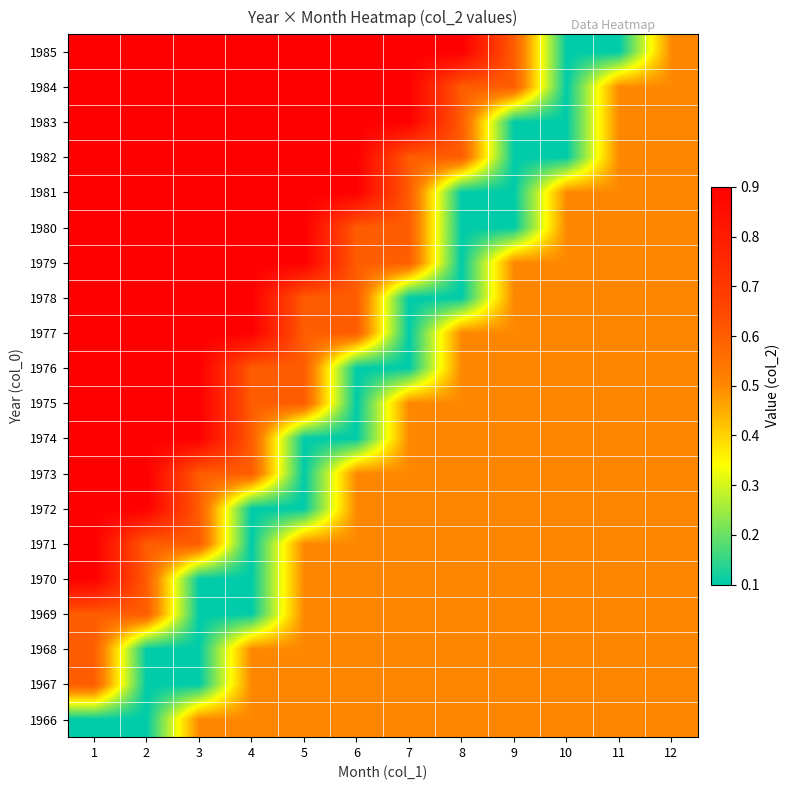

What is the total value across all series at 8?

9.1